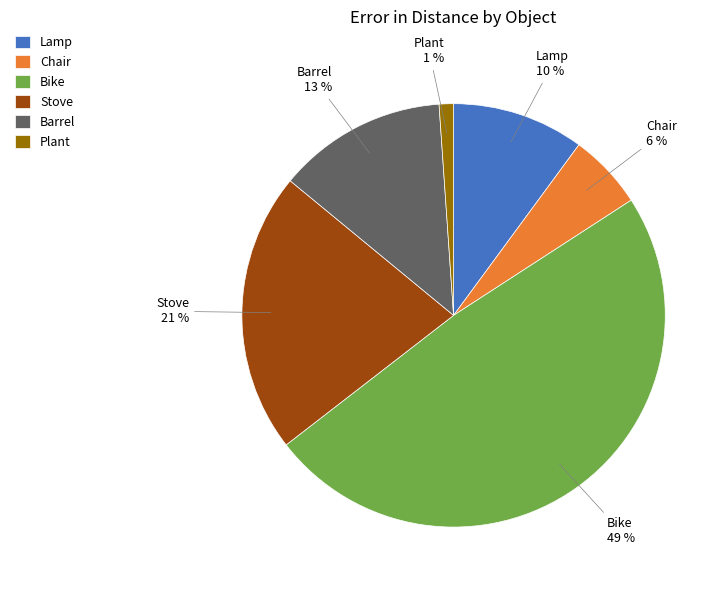

Is it true that Plant is 1% of the pie?

True